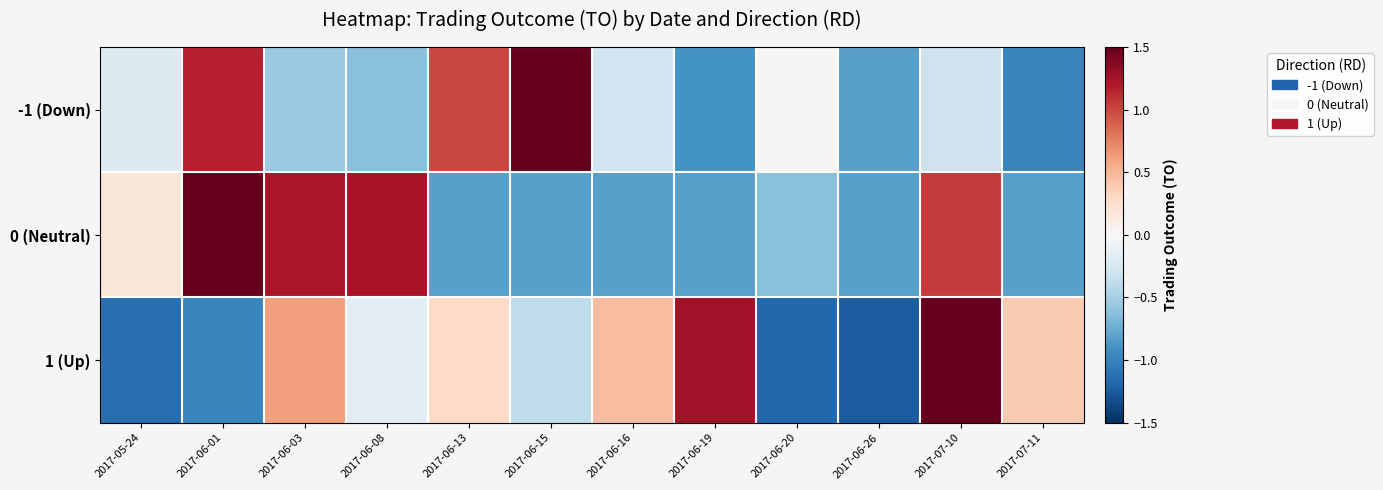

At how many categories does at least one series exceed 0?

11